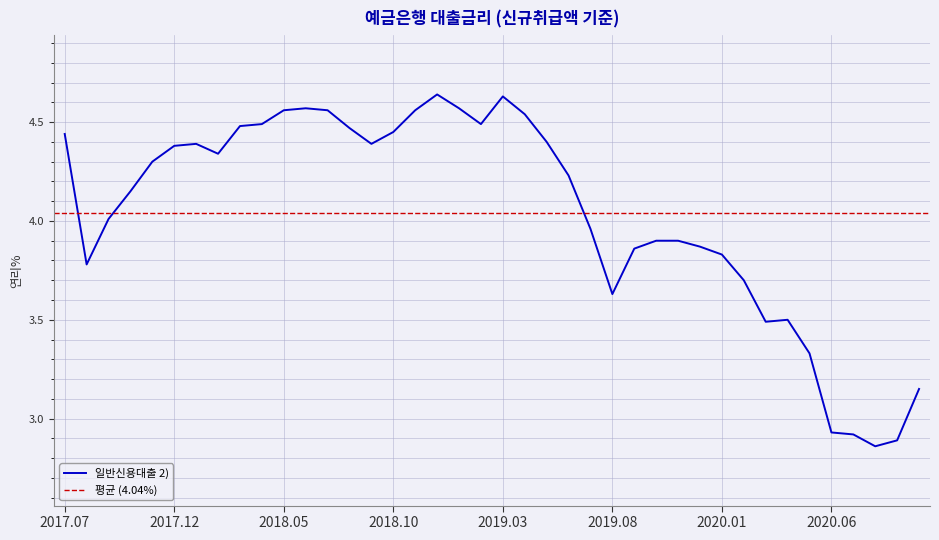

What is the approximate value at 202008?

2.9